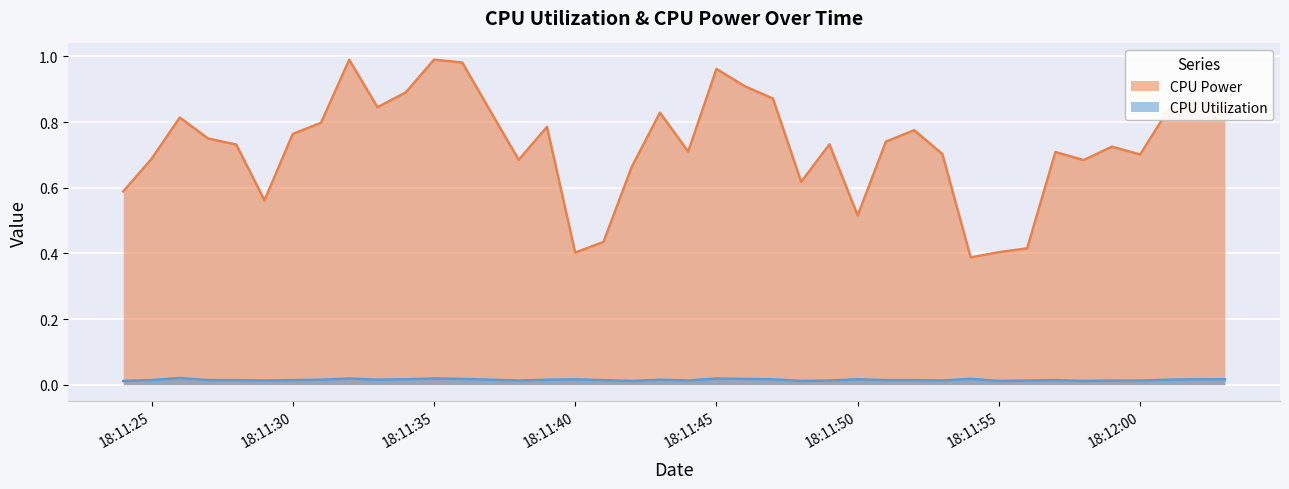

At how many categories does at least one series exceed 0?

40